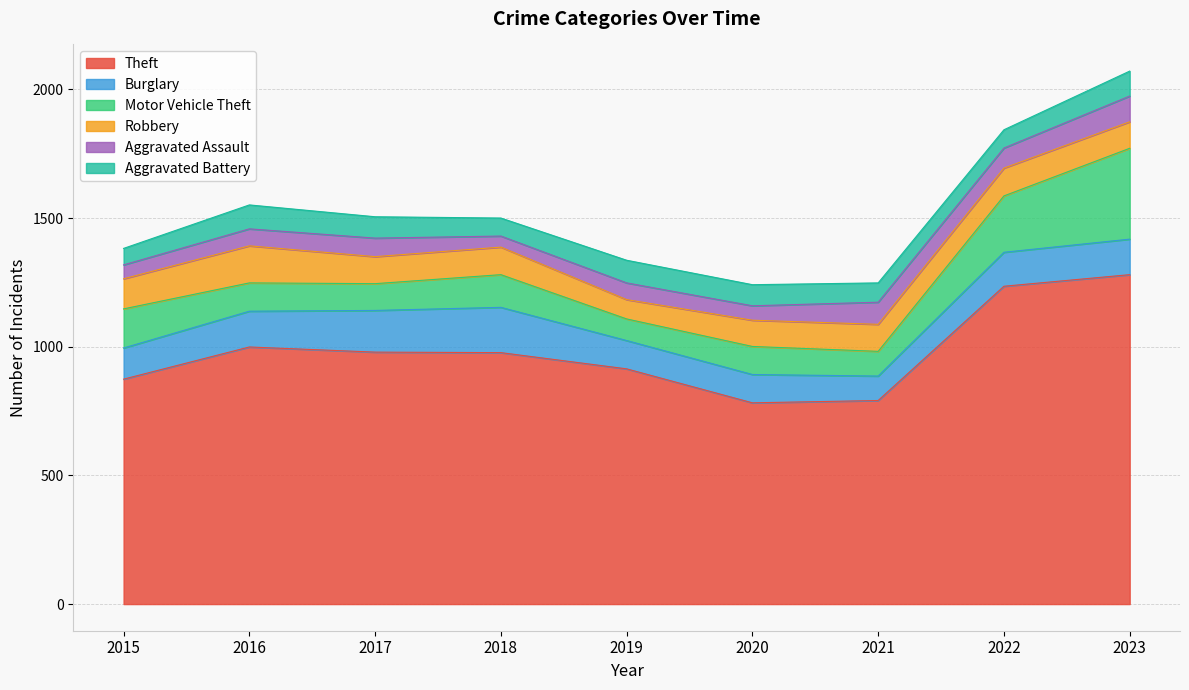

What is the value of the Aggravated Assault point at the 9th from the left?

100